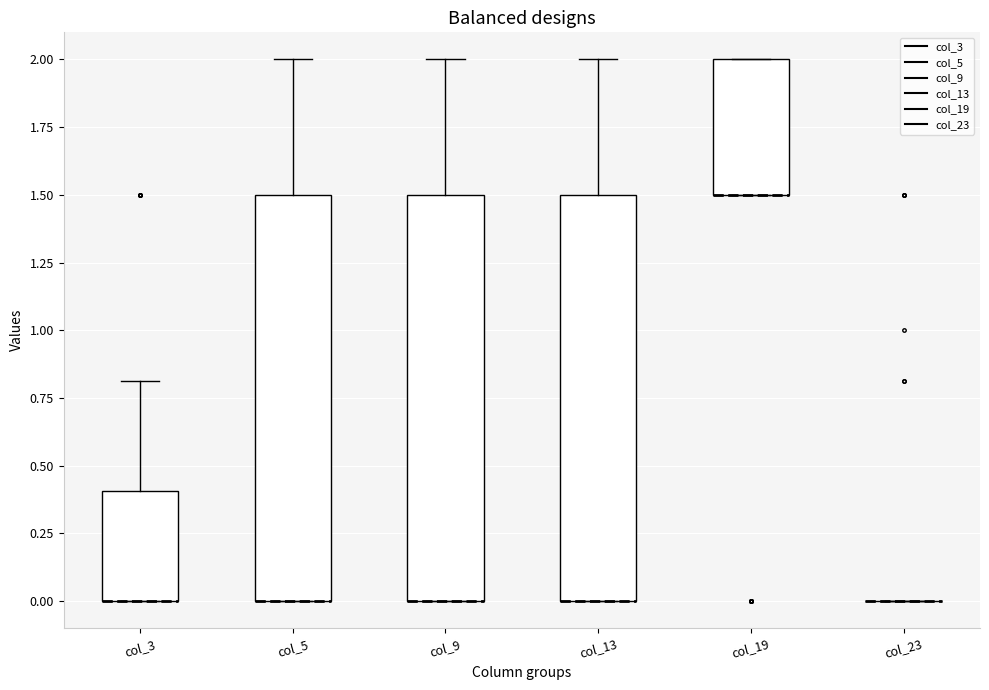

Where is the lower edge of the box for col_9 on the y-axis? The values are not printed on the chart, so give them approximately, as read against the axis.

0.0